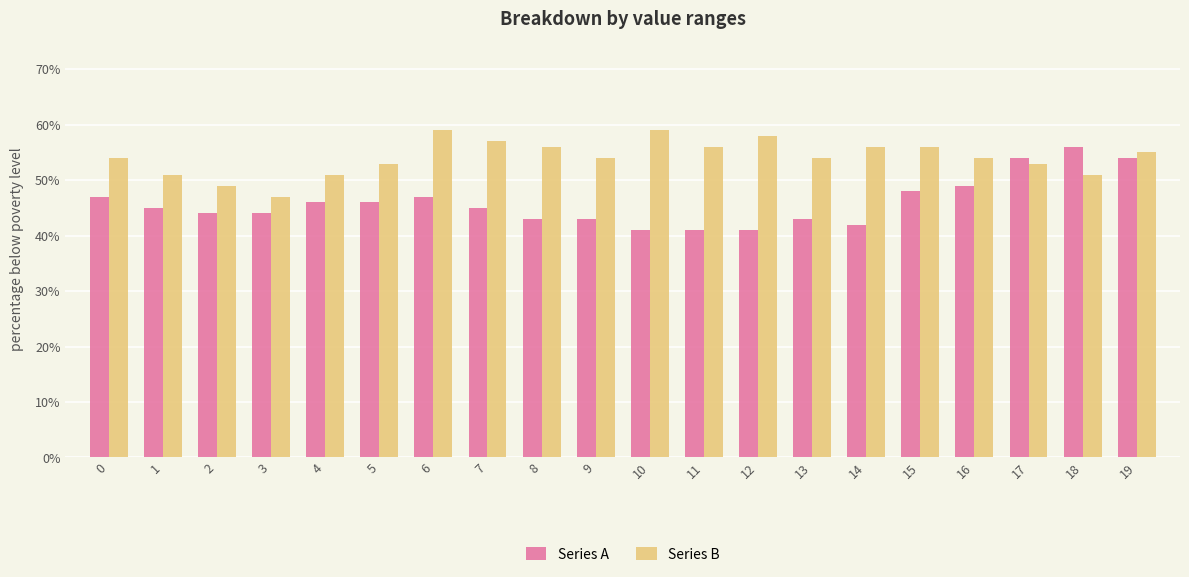

At which category is the sum across all series the highest?

19